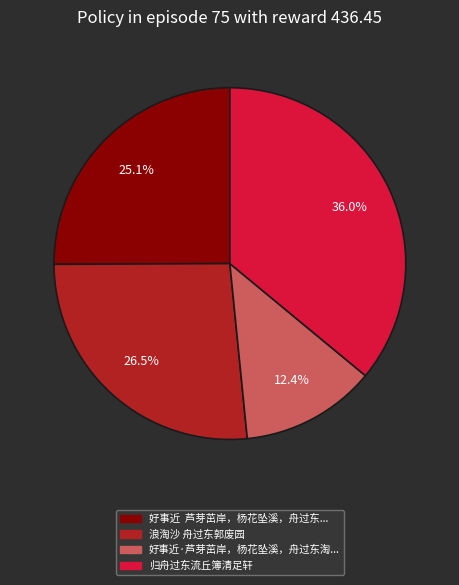

Is there a majority slice in this chart?

No